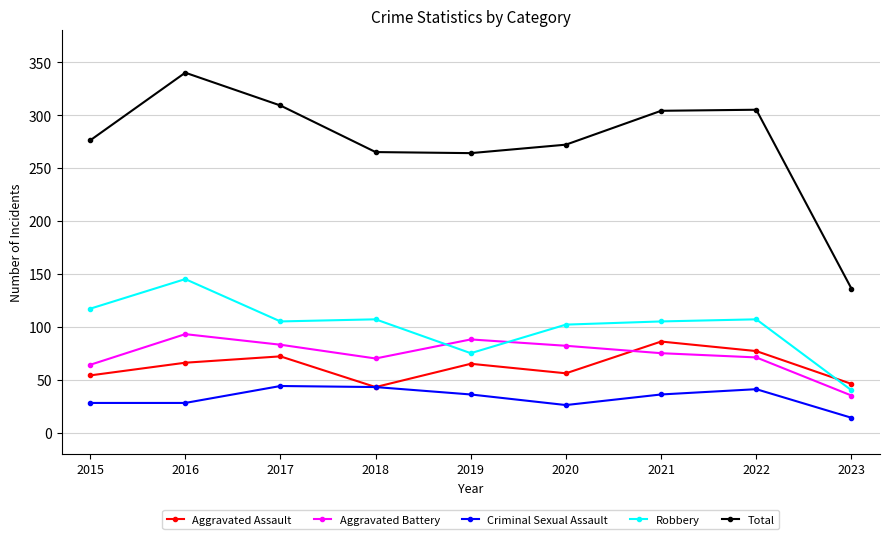

What is the value of the Aggravated Battery point at the 3rd from the left?

83